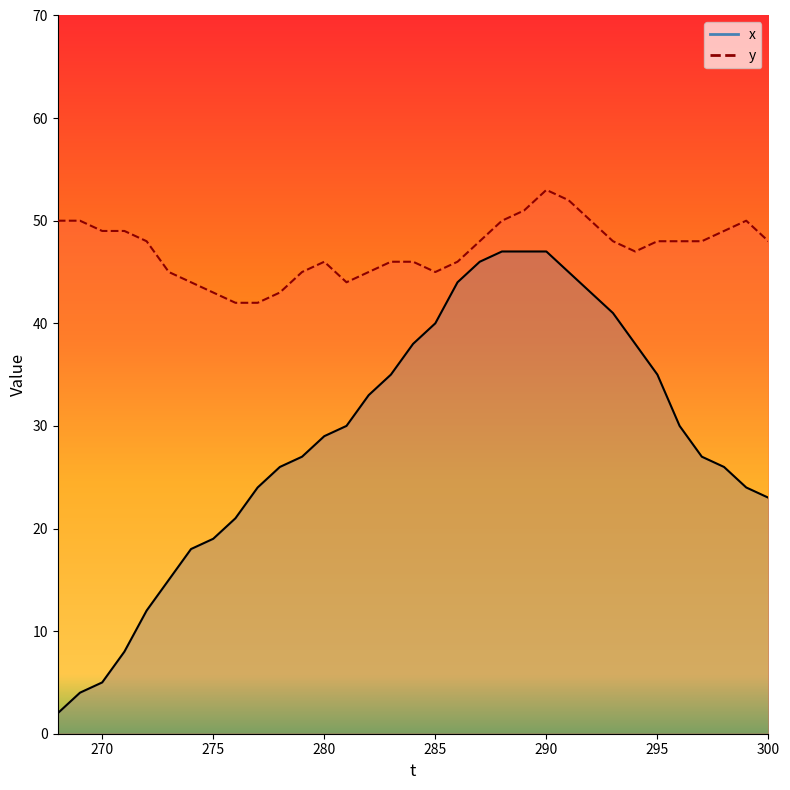

What is the value of the y point at the 32nd from the left?

50